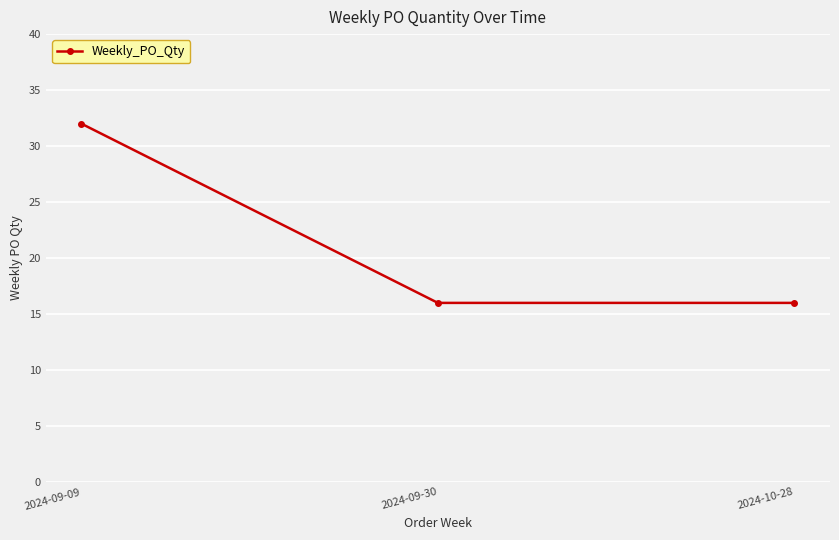

How many data points does each series have?

3